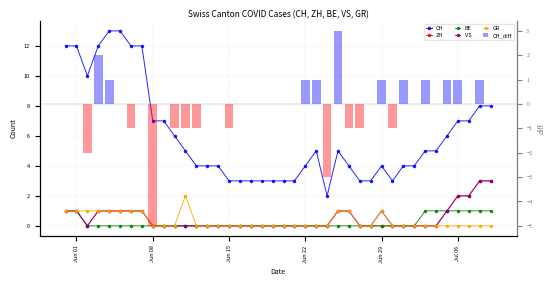

Where is CH nearest to the value 7?

Jun 08